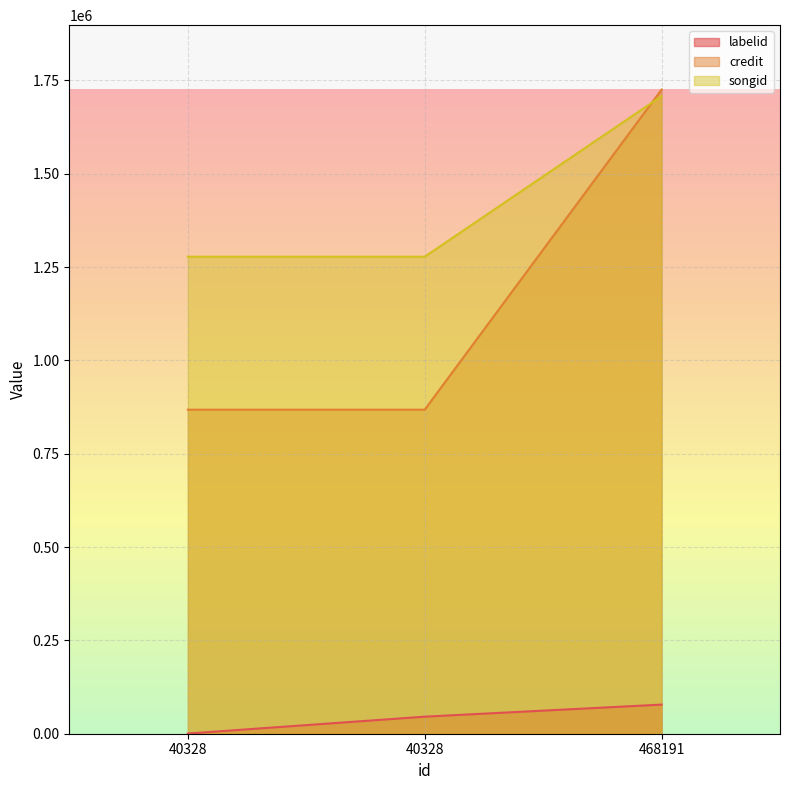

Reading left to right, list all the values displayed in this chart.

labelid: 467	45670	77985
credit: 867897	867897	1725306
songid: 1277660	1277660	1707788